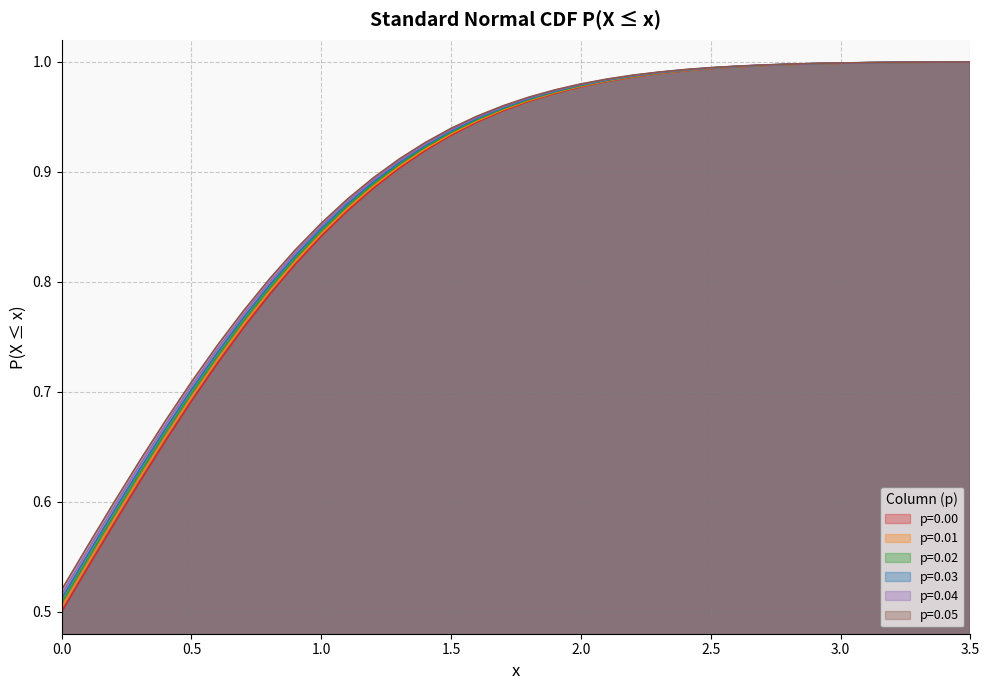

True or false: p=0.05 has more than 0 interior local peaks.

False